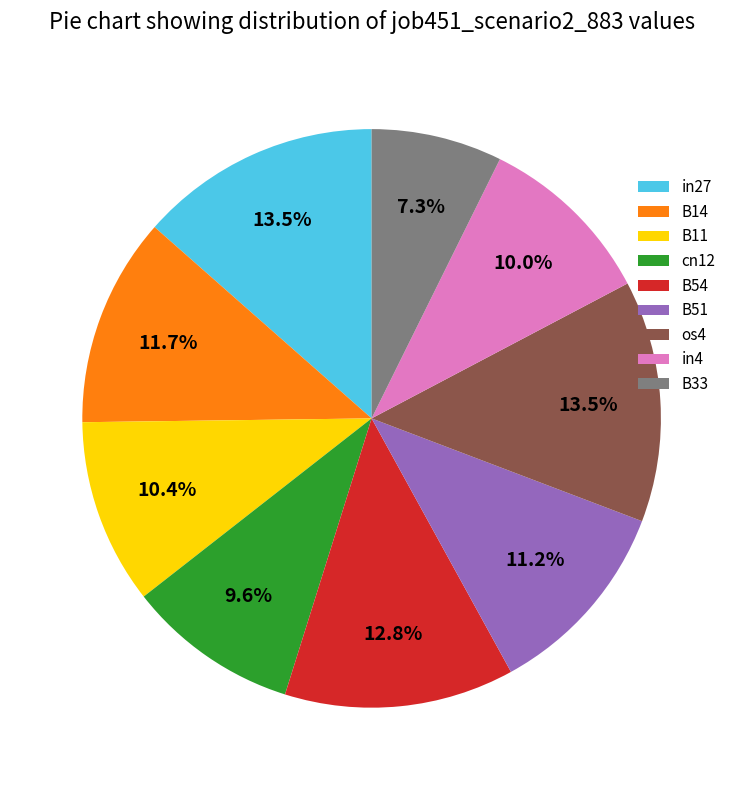

Which slice is the smallest?

B33